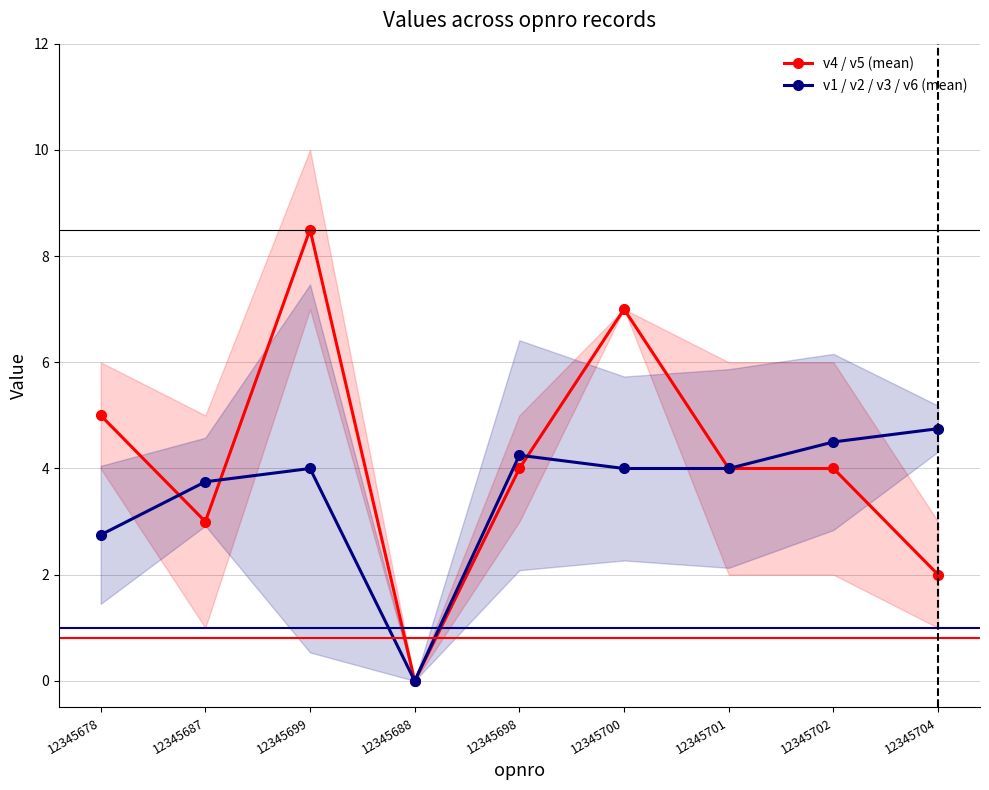

Rank the series at 12345688 from lowest to highest value.

v4 / v5 (mean), v1 / v2 / v3 / v6 (mean)